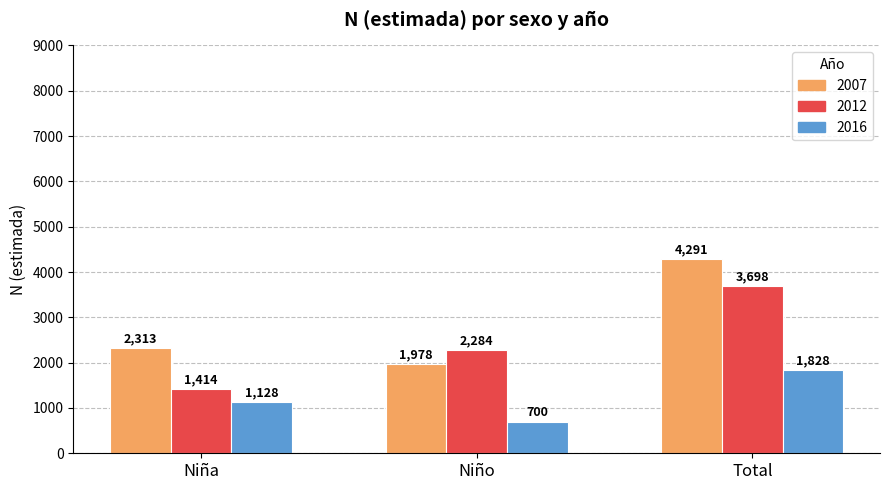

Which series has the largest total across all categories?

2007